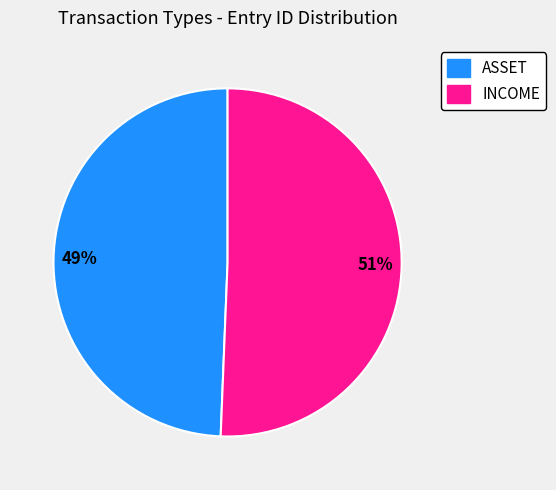

Which slice is the smallest?

ASSET